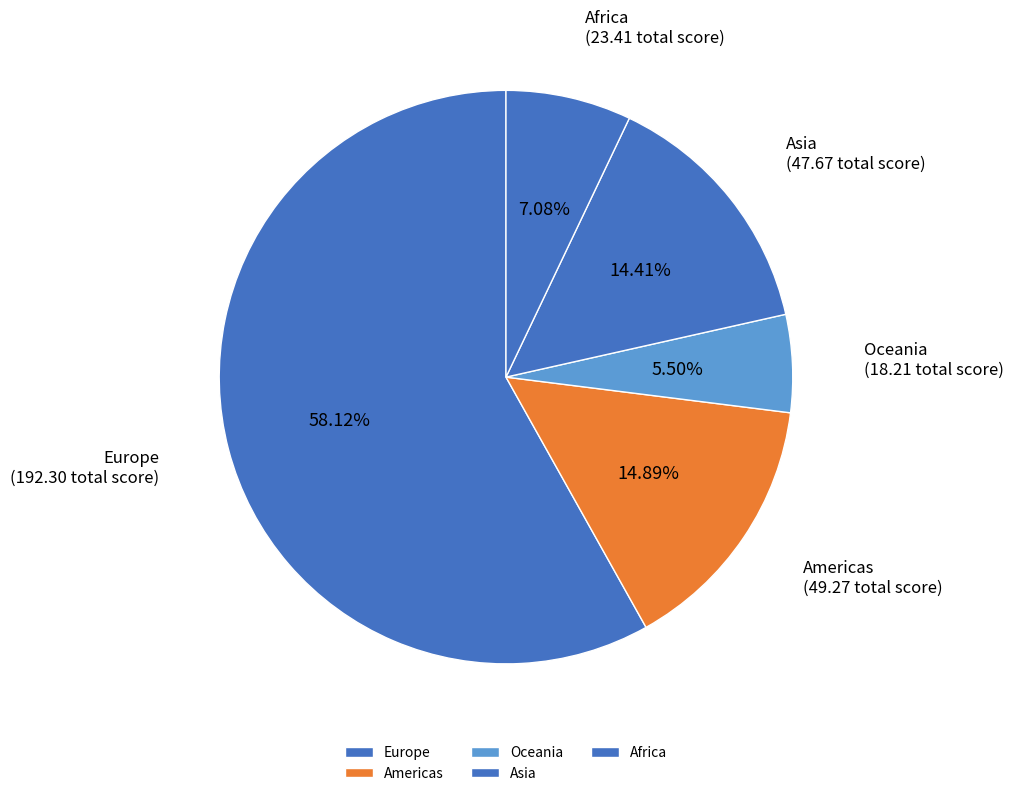

What is the smallest slice in the pie chart?

Oceania